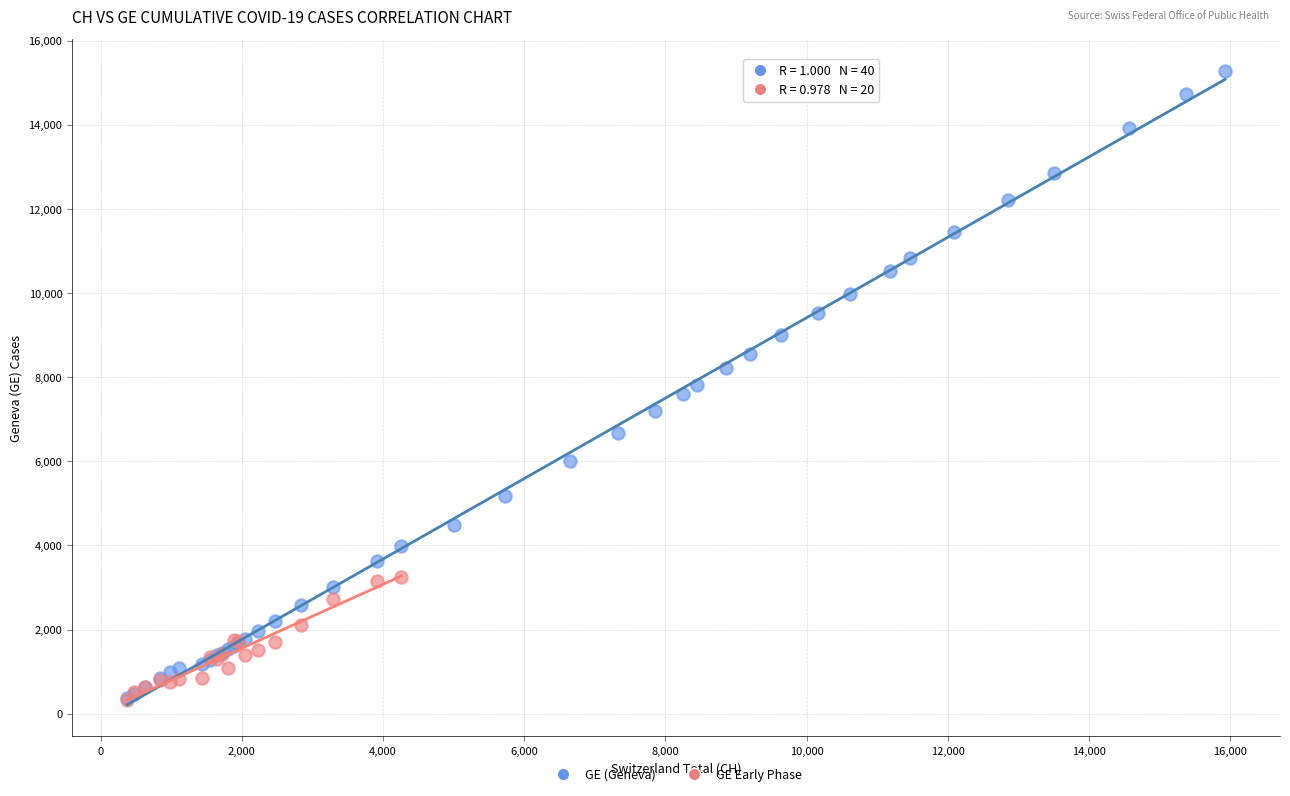

Which series has the widest spread of Y values?

GE (Geneva)